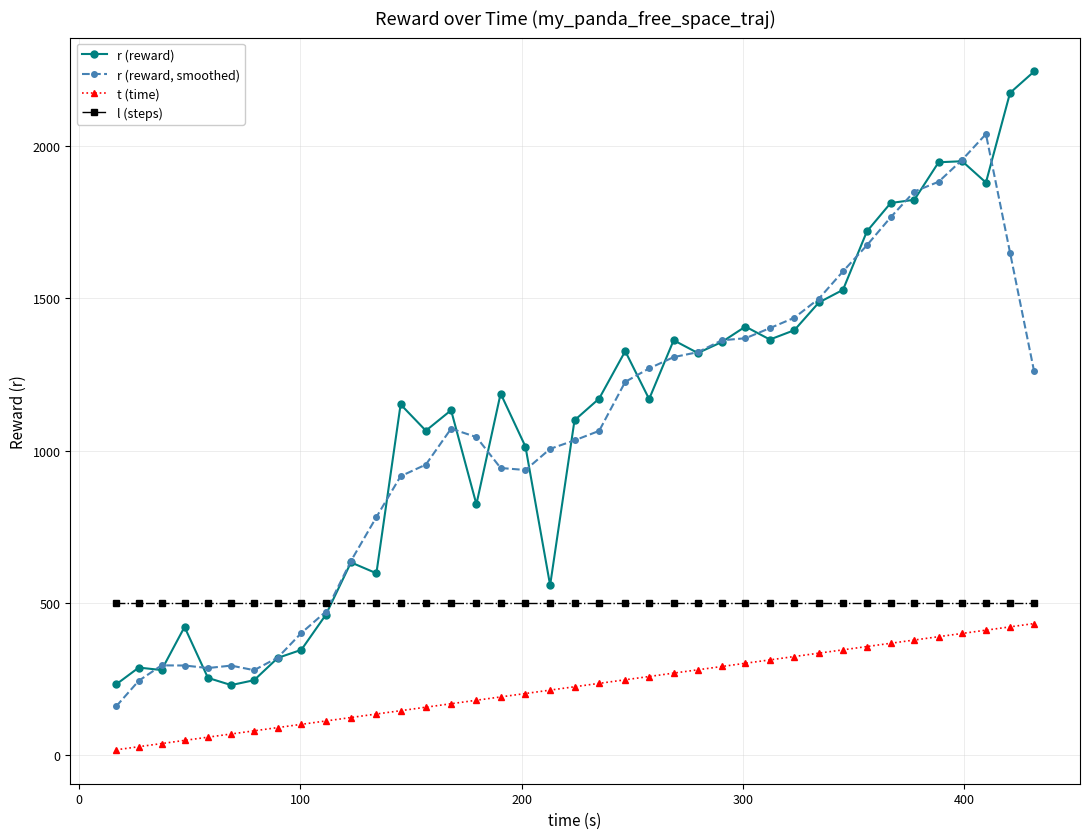

True or false: r (reward) and r (reward, smoothed) intersect in this chart.

True